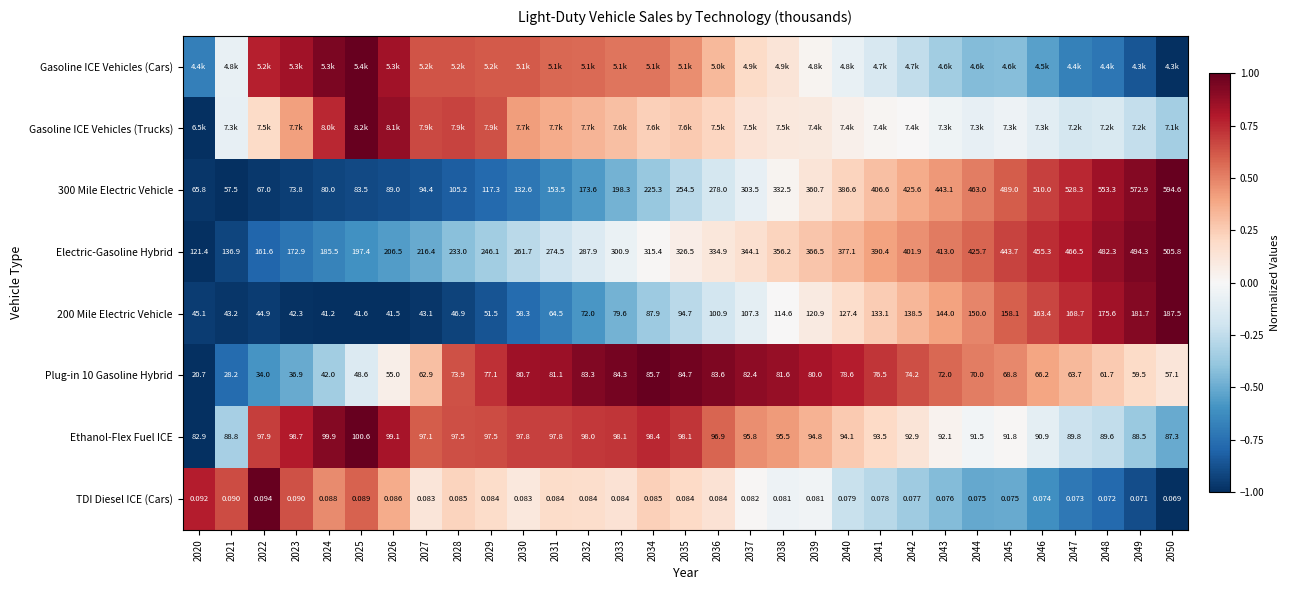

How many values in the 300 Mile Electric Vehicle series are below 254?

15